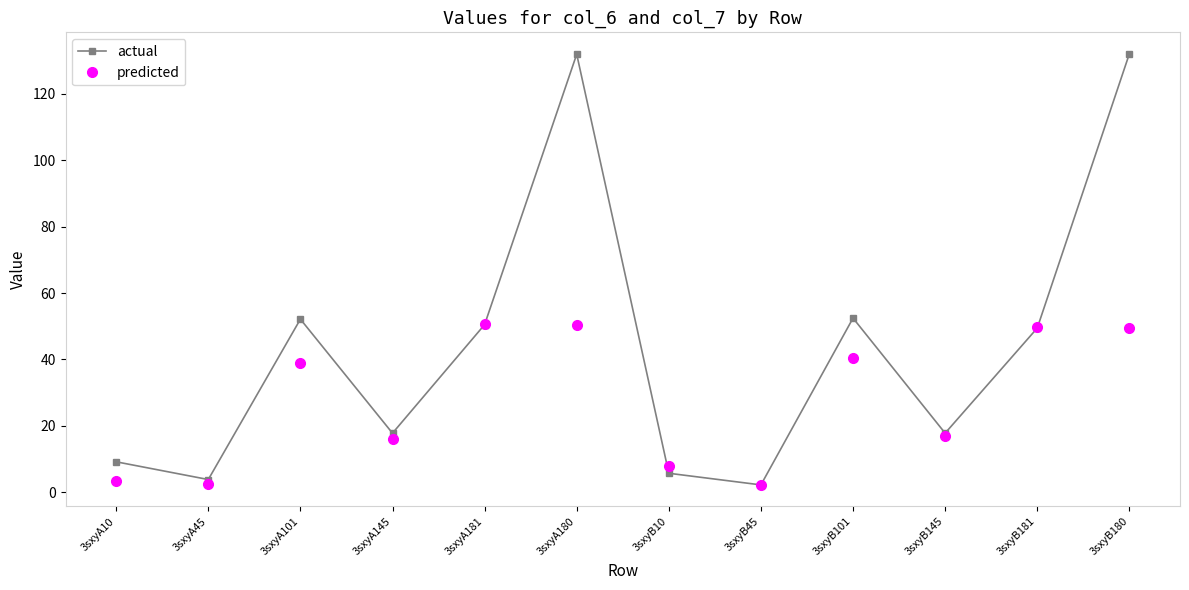

Which series has the widest spread of values?

actual